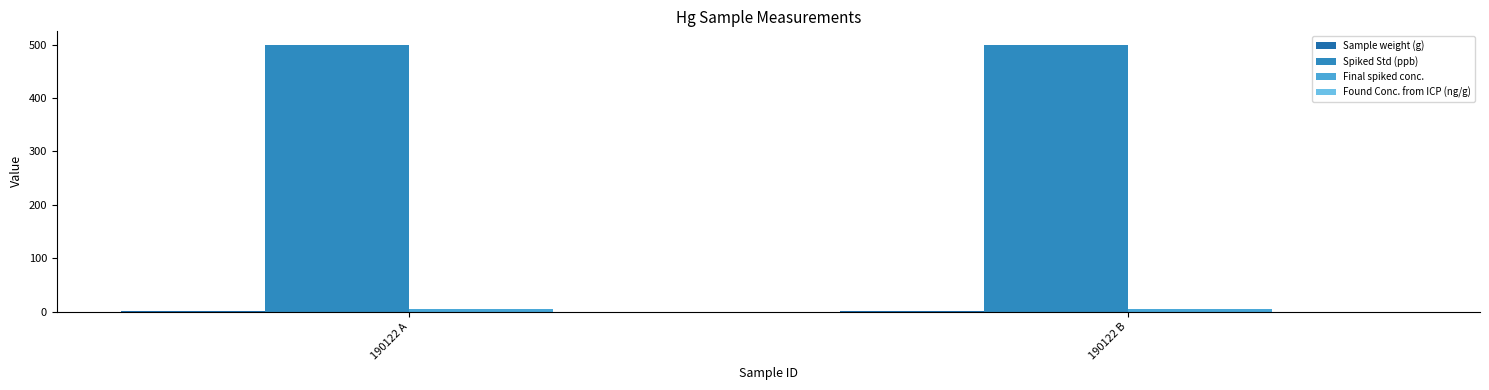

Are the bars grouped side by side (vs. stacked)?

Yes